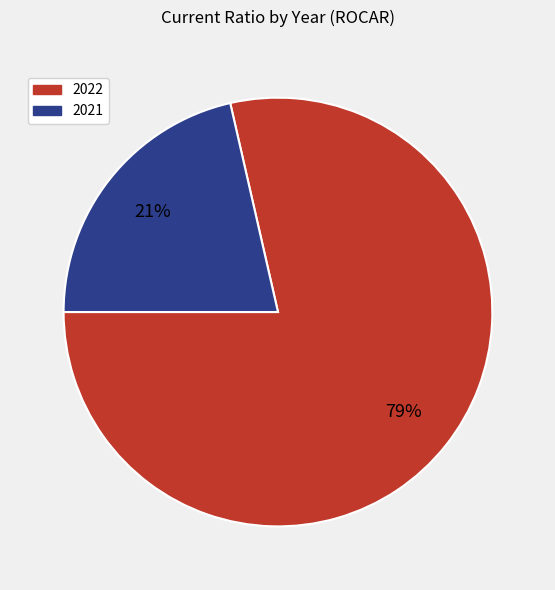

Which category has the smallest portion of the pie?

2021